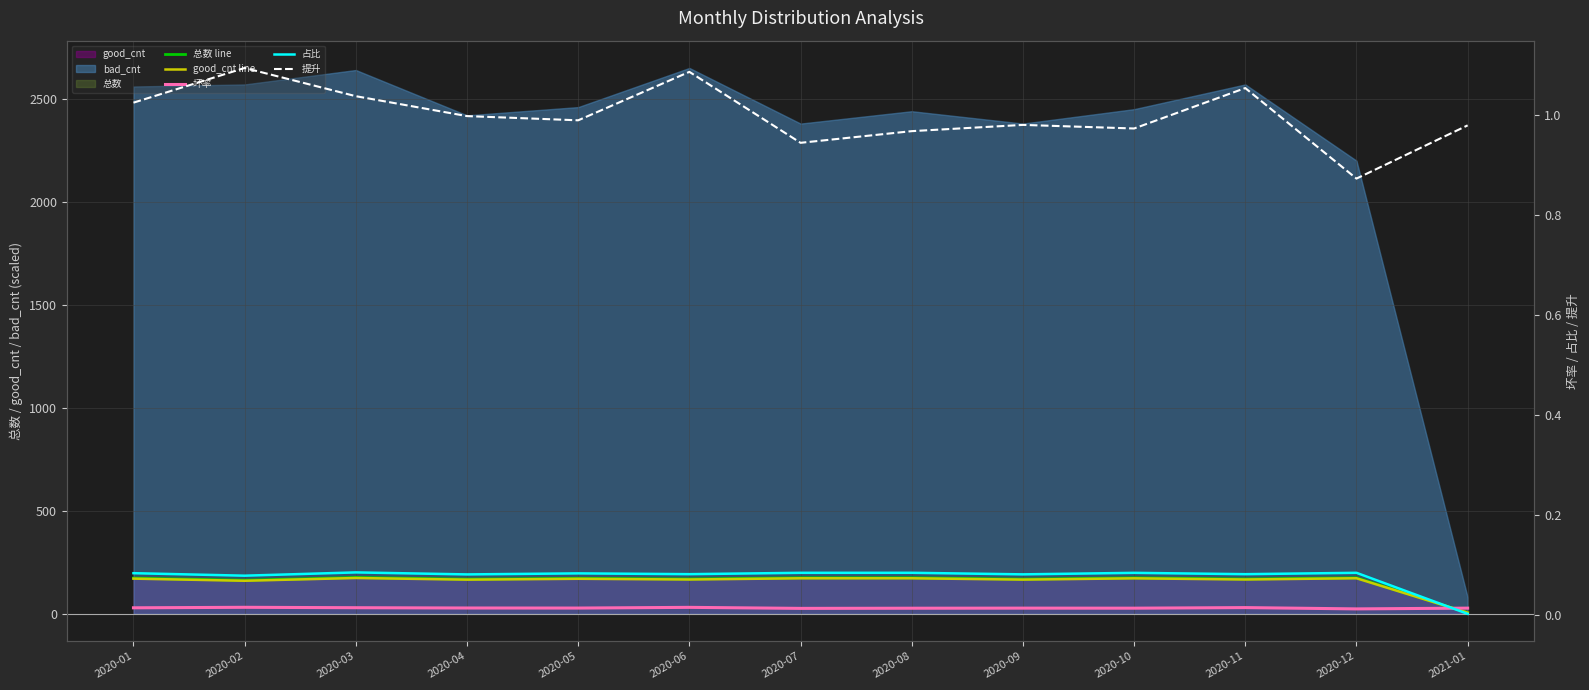

How many interior local peaks does the 提升 series have?

4